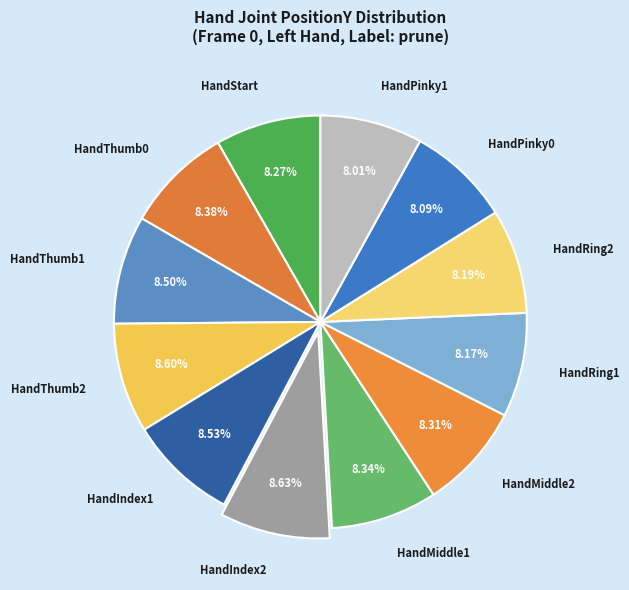

To the nearest percent, what is the average slice percentage?

8%